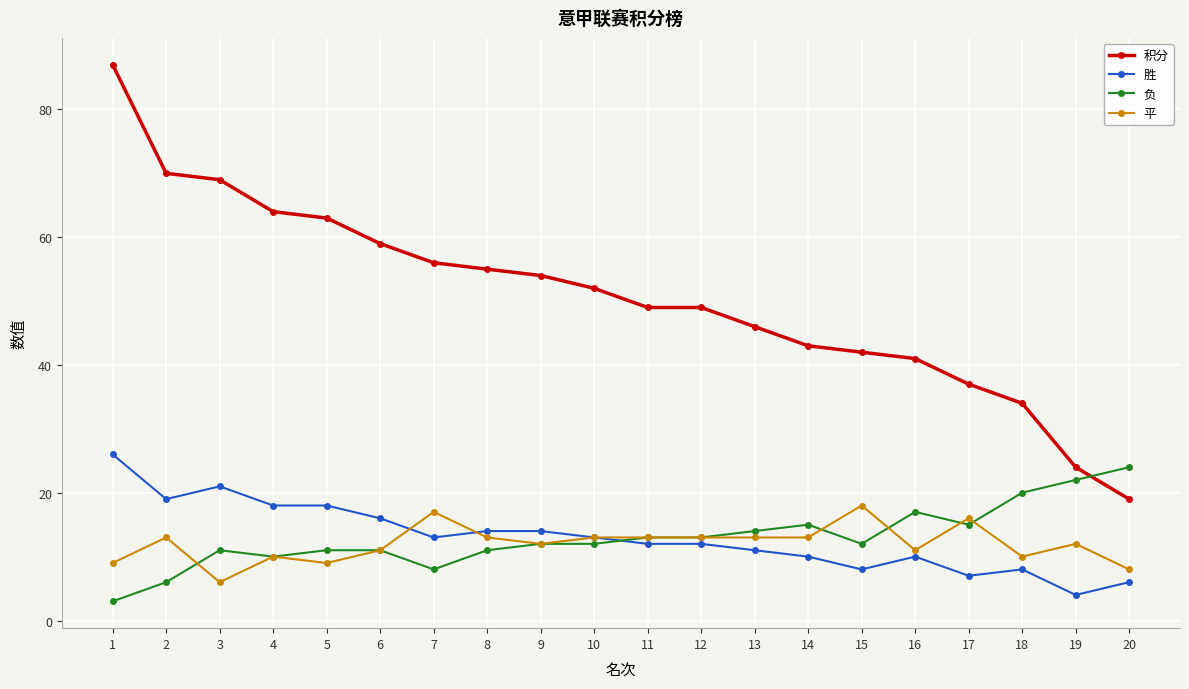

Is it true that 积分 equals 46 at 13?

True